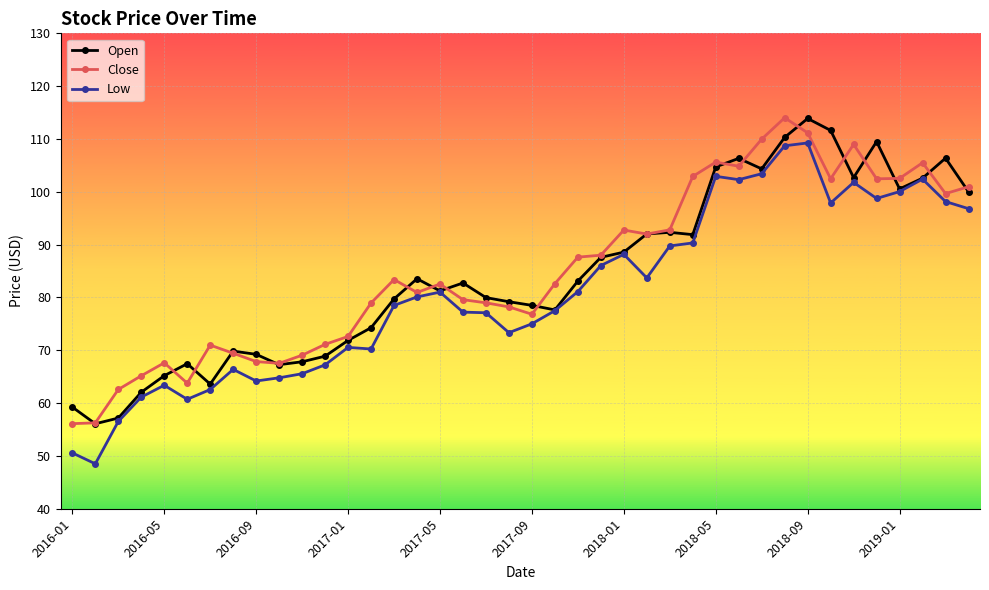

What is the value of the Open point at the 19th from the left?

80.0